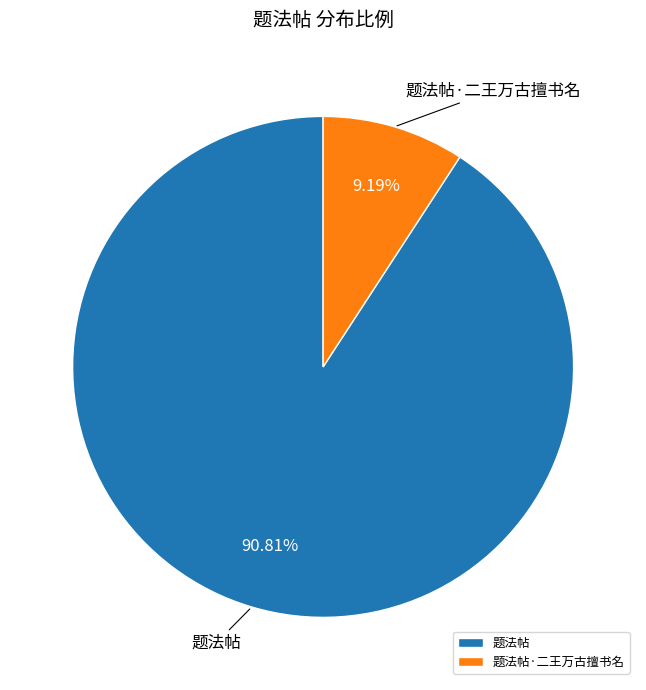

Which slice is the smallest?

题法帖·二王万古擅书名